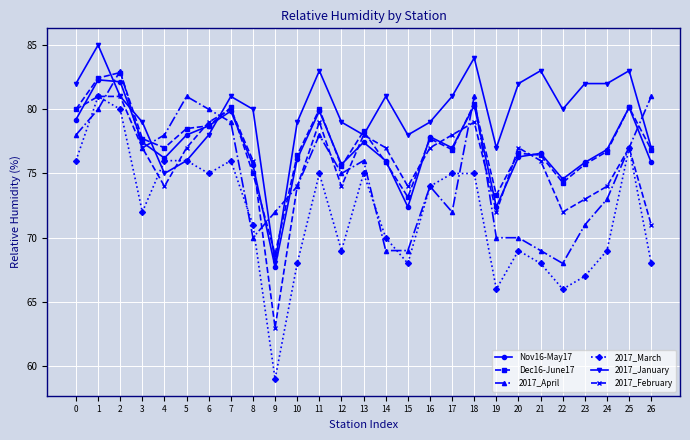

Where do 2017_January and 2017_April first cross each other?

1 and 2